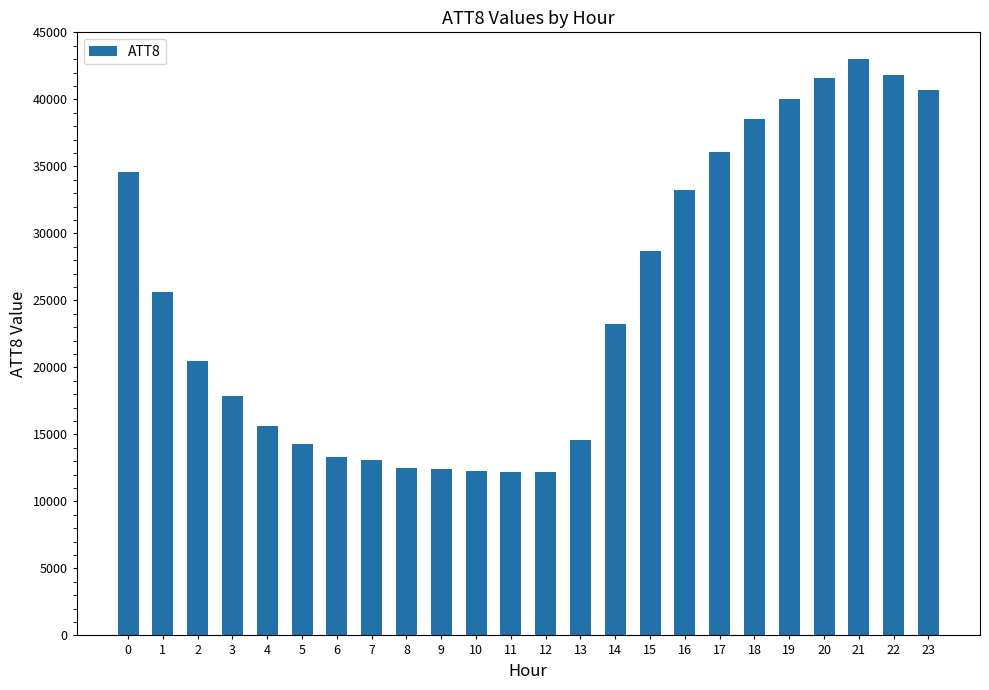

What is the sum of the values at 13 and 18?

53100